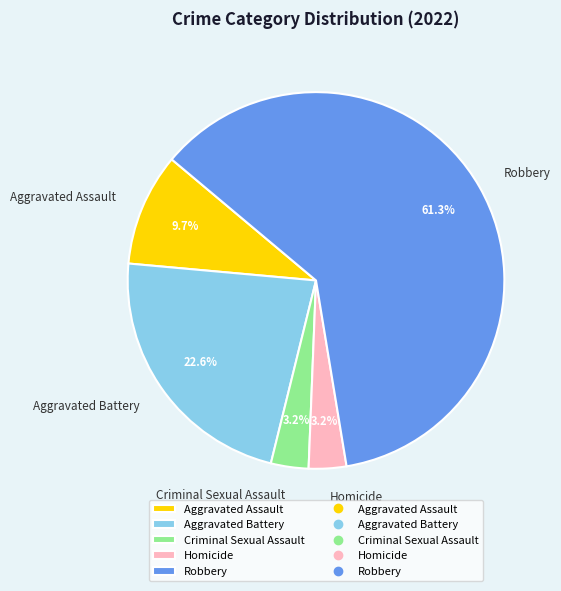

Count the number of slices in the pie.

5